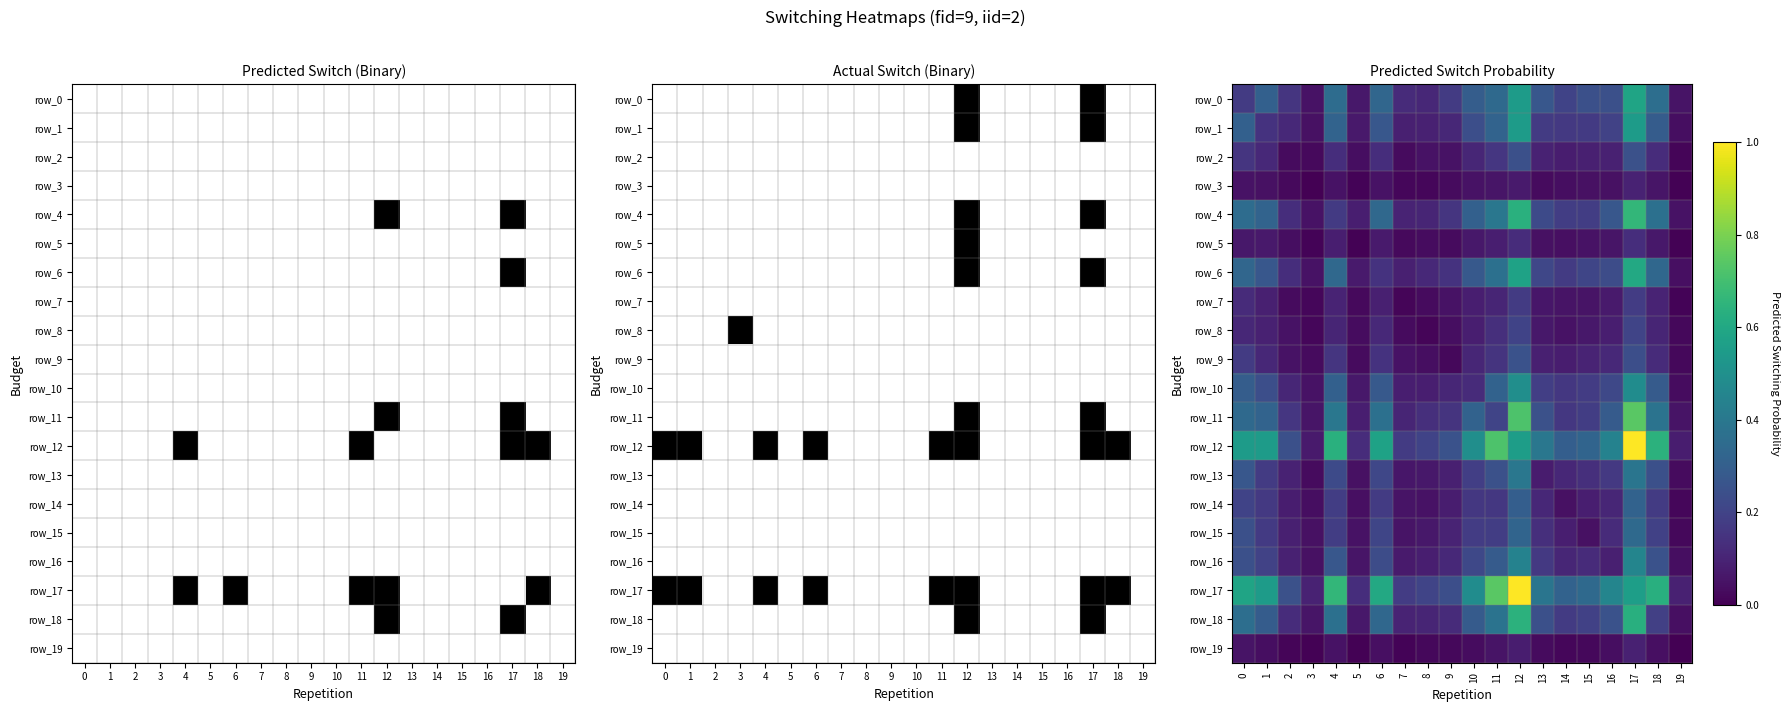

Reading left to right, transcribe all the data shown in this chart.

row_0: 0.2	0.3	0.2	0.1	0.4	0.1	0.3	0.1	0.1	0.2	0.3	0.3	0.5	0.3	0.2	0.2	0.2	0.6	0.4	0.1
row_1: 0.3	0.1	0.1	0.0	0.3	0.1	0.3	0.1	0.1	0.1	0.2	0.3	0.6	0.2	0.2	0.2	0.2	0.6	0.3	0.0
row_2: 0.2	0.1	0.0	0.0	0.1	0.0	0.1	0.0	0.0	0.0	0.1	0.2	0.2	0.1	0.1	0.1	0.1	0.2	0.1	0.0
row_3: 0.1	0.0	0.0	0.0	0.1	0.0	0.0	0.0	0.0	0.0	0.0	0.1	0.1	0.0	0.0	0.0	0.0	0.1	0.1	0.0
row_4: 0.4	0.3	0.1	0.1	0.2	0.1	0.3	0.1	0.1	0.2	0.3	0.4	0.6	0.2	0.2	0.2	0.3	0.7	0.4	0.0
row_5: 0.1	0.1	0.0	0.0	0.1	0.0	0.1	0.0	0.0	0.0	0.1	0.1	0.1	0.0	0.0	0.0	0.1	0.1	0.1	0.0
row_6: 0.3	0.3	0.1	0.0	0.3	0.1	0.1	0.1	0.1	0.1	0.3	0.4	0.6	0.2	0.2	0.2	0.2	0.6	0.3	0.0
row_7: 0.1	0.1	0.0	0.0	0.1	0.0	0.1	0.0	0.0	0.0	0.1	0.1	0.2	0.1	0.1	0.1	0.1	0.2	0.1	0.0
row_8: 0.1	0.1	0.0	0.0	0.1	0.0	0.1	0.0	0.0	0.0	0.1	0.1	0.2	0.1	0.0	0.1	0.1	0.2	0.1	0.0
row_9: 0.2	0.1	0.0	0.0	0.2	0.0	0.1	0.0	0.0	0.0	0.1	0.2	0.3	0.1	0.1	0.1	0.1	0.2	0.1	0.0
row_10: 0.3	0.2	0.1	0.0	0.3	0.1	0.3	0.1	0.1	0.1	0.1	0.3	0.5	0.2	0.2	0.2	0.2	0.5	0.3	0.0
row_11: 0.3	0.3	0.2	0.1	0.4	0.1	0.4	0.1	0.1	0.2	0.3	0.2	0.7	0.2	0.2	0.2	0.3	0.7	0.4	0.1
row_12: 0.5	0.6	0.2	0.1	0.6	0.1	0.6	0.2	0.2	0.3	0.5	0.7	0.6	0.4	0.3	0.3	0.4	1.0	0.6	0.1
row_13: 0.3	0.2	0.1	0.0	0.2	0.0	0.2	0.1	0.1	0.1	0.2	0.2	0.4	0.1	0.1	0.1	0.2	0.4	0.2	0.0
row_14: 0.2	0.2	0.1	0.0	0.2	0.0	0.2	0.1	0.0	0.1	0.2	0.2	0.3	0.1	0.0	0.1	0.1	0.3	0.2	0.0
row_15: 0.2	0.2	0.1	0.0	0.2	0.0	0.2	0.1	0.1	0.1	0.2	0.2	0.3	0.1	0.1	0.0	0.1	0.3	0.2	0.0
row_16: 0.2	0.2	0.1	0.0	0.3	0.1	0.2	0.1	0.1	0.1	0.2	0.3	0.4	0.2	0.1	0.1	0.1	0.5	0.3	0.0
row_17: 0.6	0.6	0.2	0.1	0.7	0.1	0.6	0.2	0.2	0.2	0.5	0.7	1.0	0.4	0.3	0.3	0.5	0.6	0.6	0.1
row_18: 0.4	0.3	0.1	0.1	0.4	0.1	0.3	0.1	0.1	0.1	0.3	0.4	0.6	0.2	0.2	0.2	0.3	0.6	0.2	0.0
row_19: 0.1	0.0	0.0	0.0	0.0	0.0	0.0	0.0	0.0	0.0	0.0	0.1	0.1	0.0	0.0	0.0	0.0	0.1	0.0	0.0